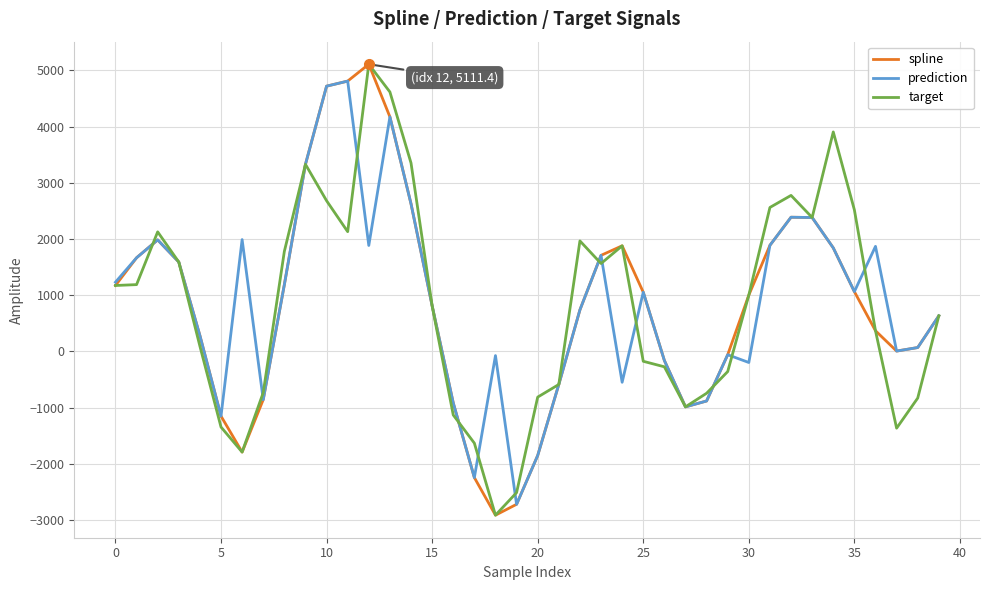

In target, how many points are lower than both neighbors (excluding endpoints)?

7